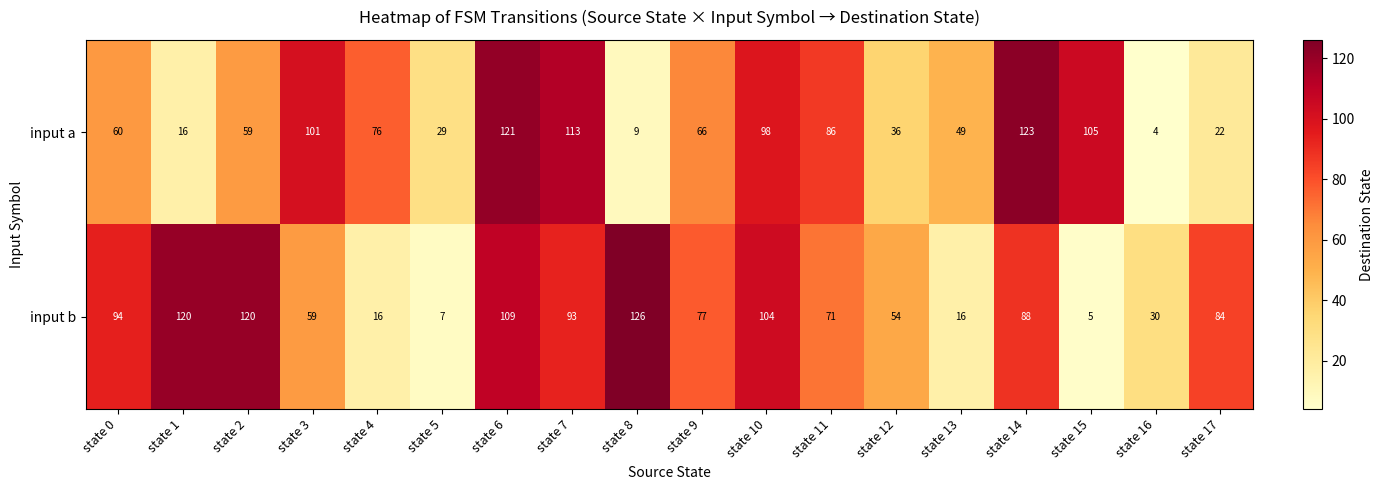

True or false: input a has a value of 59 at state 2.

True